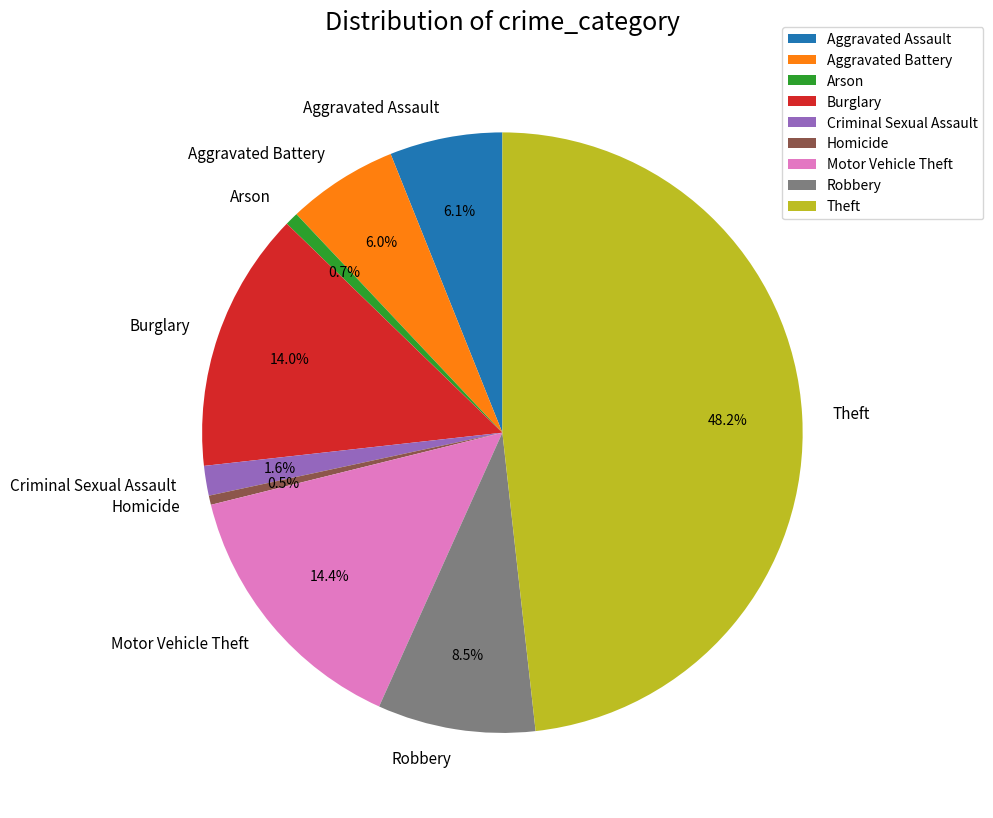

What percentage do Theft and Homicide together represent?

48.7%